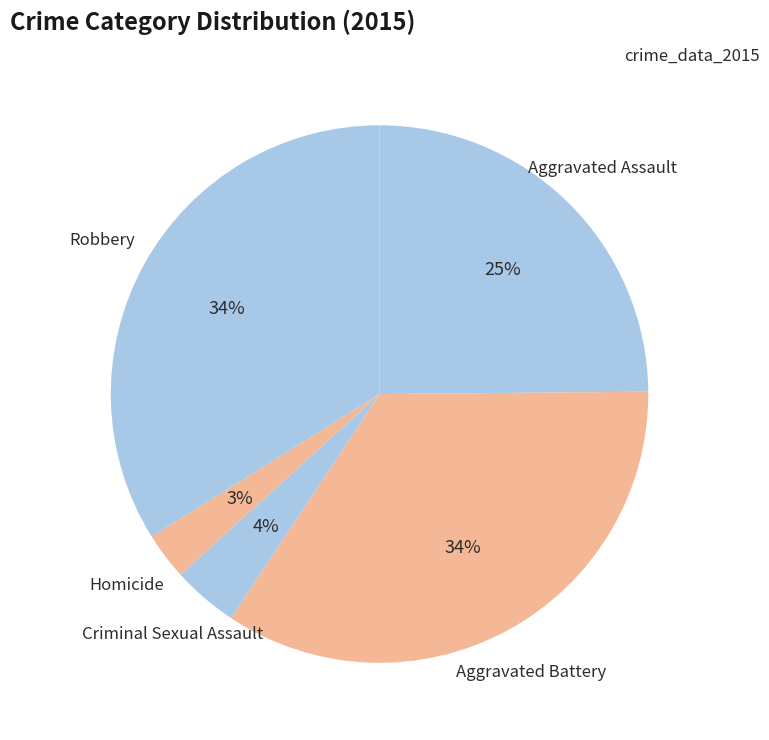

Which category has the smallest portion of the pie?

Homicide